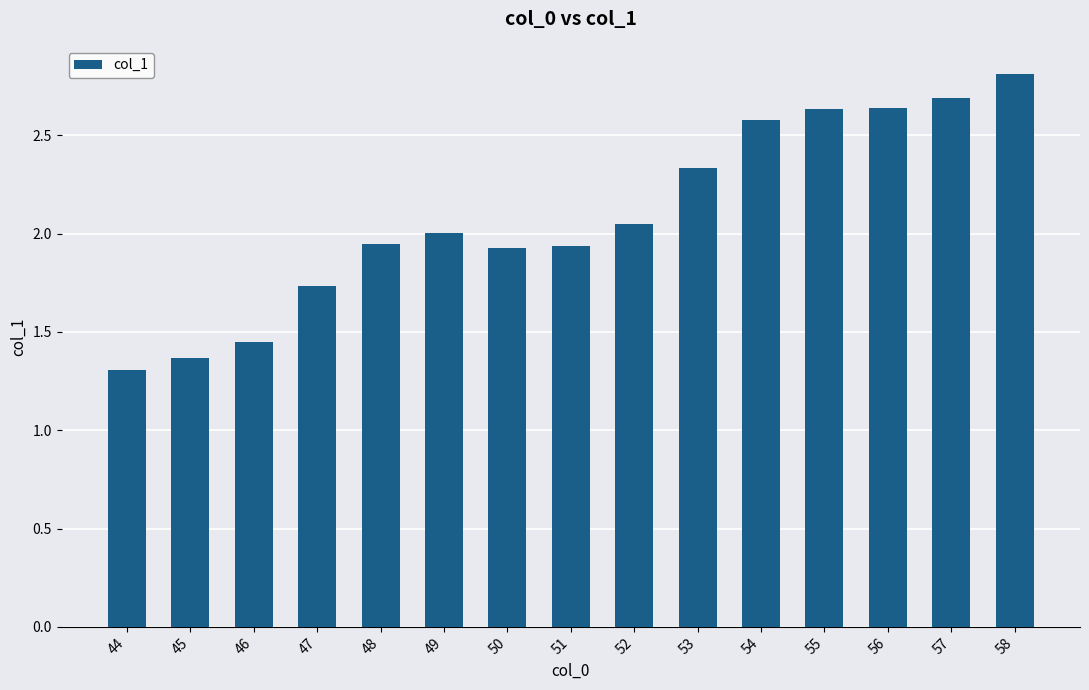

What is the sum of the values at 54 and 56?

5.2